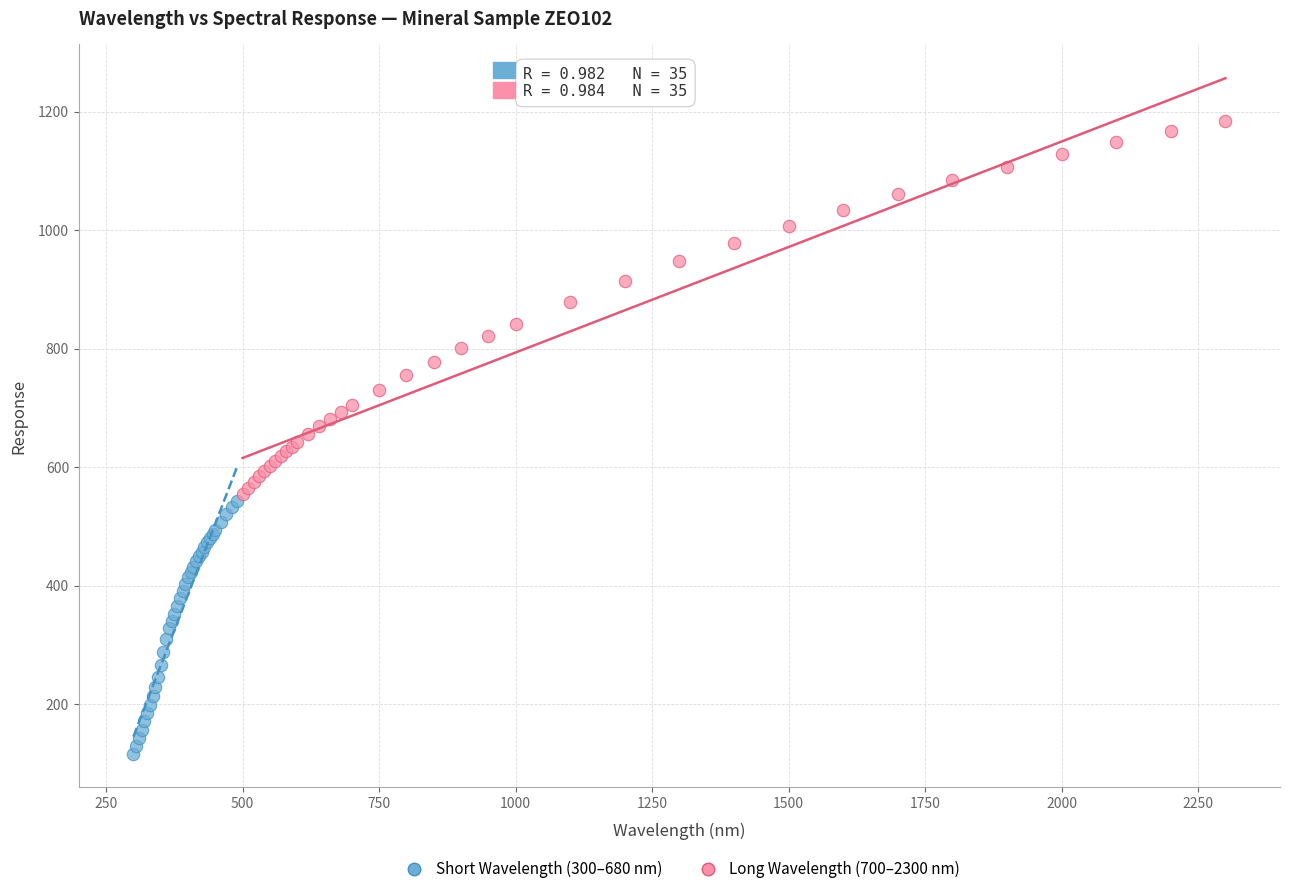

Which series contains the highest Y value?

Long Wavelength (700–2300 nm)